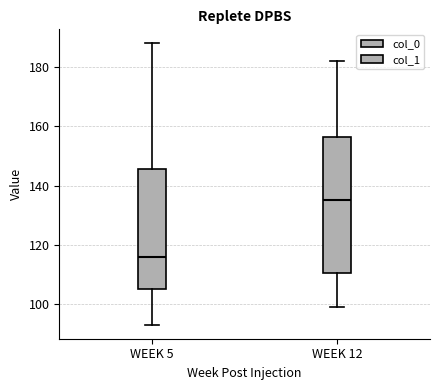

Which box is the tallest, from its lower edge to its upper edge?

WEEK 12